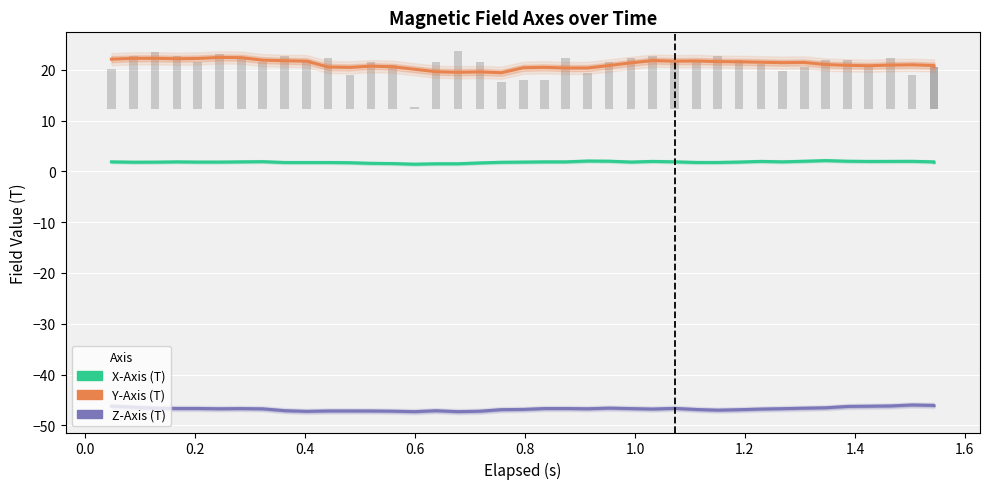

Are the bars horizontal?

No